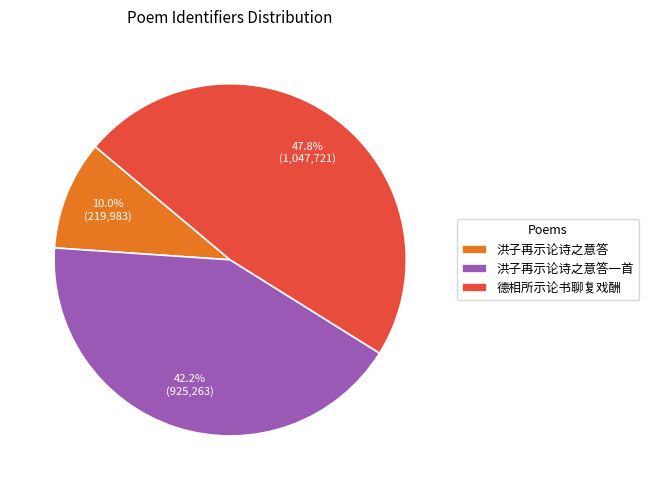

To the nearest percent, what portion does 洪子再示论诗之意答 represent?

10%